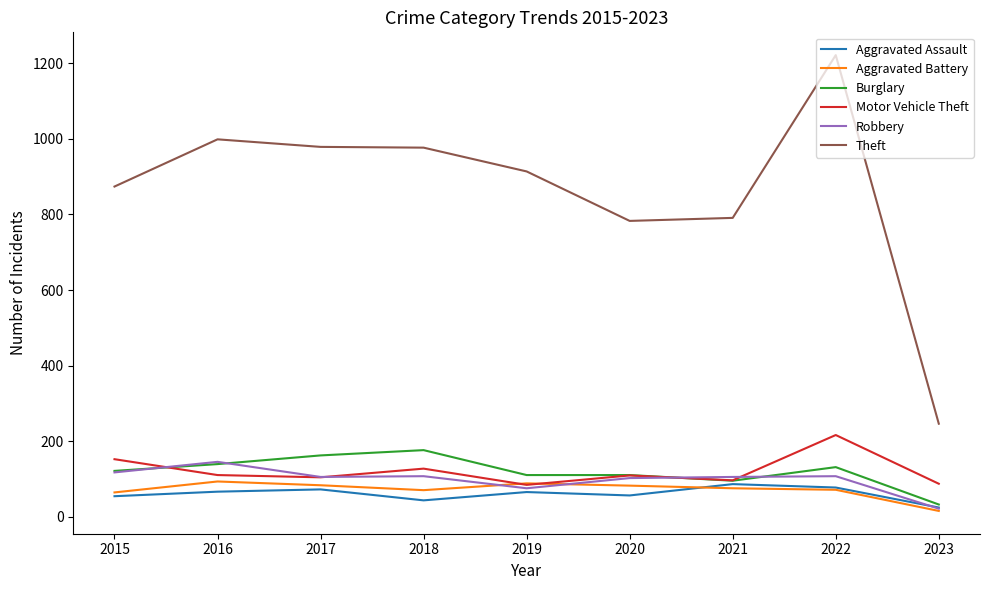

Which category has the highest value across all series?

2022